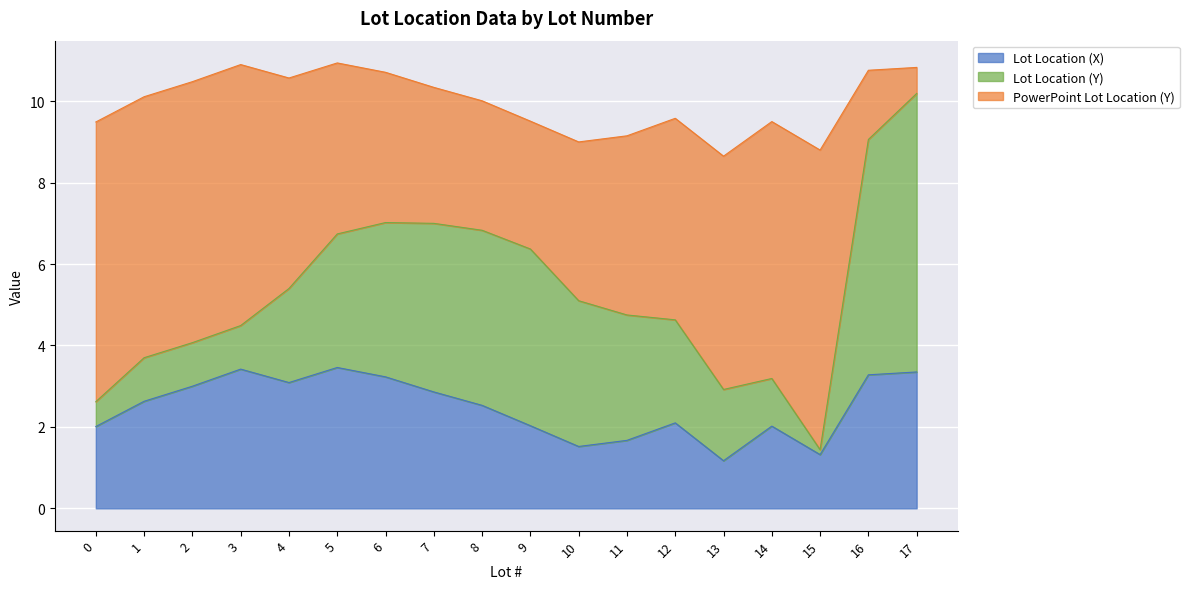

Reading left to right, extract all data points from this chart.

Lot Location (X): 2.0	2.6	3.0	3.4	3.1	3.5	3.2	2.9	2.5	2.0	1.5	1.7	2.1	1.2	2.0	1.3	3.3	3.4
Lot Location (Y): 0.6	1.1	1.1	1.1	2.3	3.3	3.8	4.1	4.3	4.3	3.6	3.1	2.5	1.8	1.2	0.1	5.8	6.8
PowerPoint Lot Location (Y): 6.9	6.4	6.4	6.4	5.2	4.2	3.7	3.3	3.2	3.1	3.9	4.4	5.0	5.7	6.3	7.4	1.7	0.6